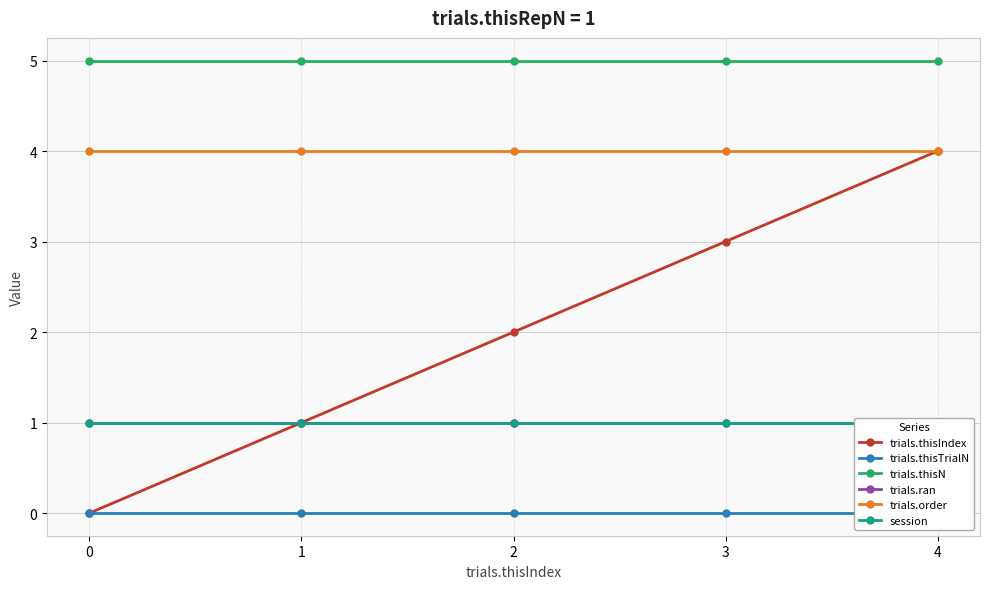

The value of trials.ran at 2 is 0. True or false?

False